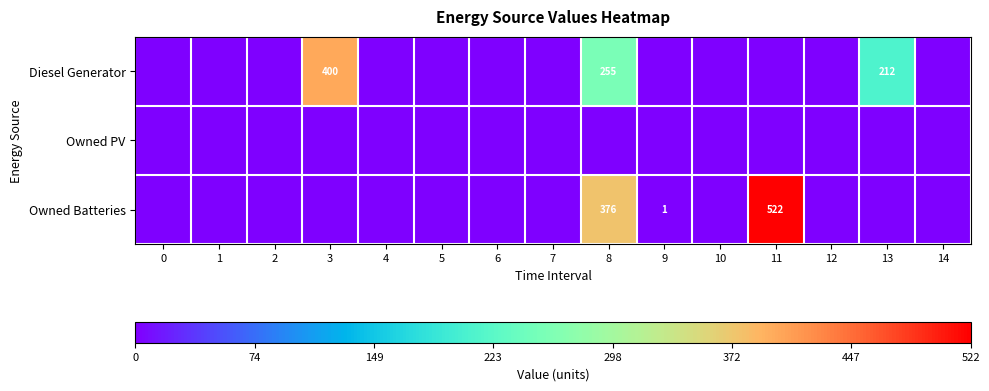

The value of Owned Batteries at 11 is 522. True or false?

True